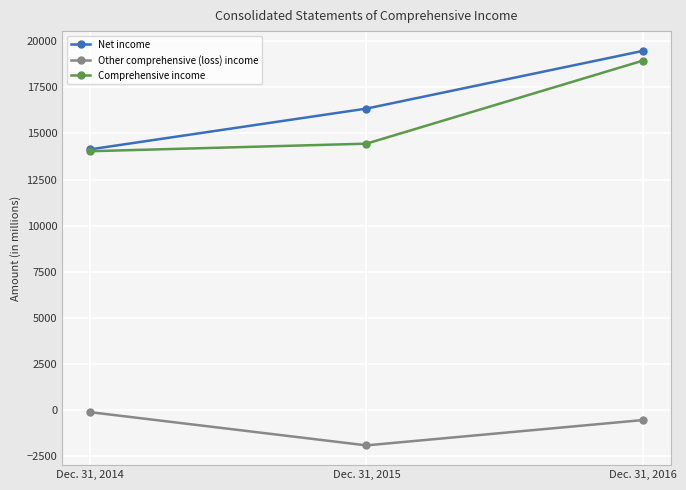

The Other comprehensive (loss) income series shows -98 at Dec. 31, 2014. True or false?

True